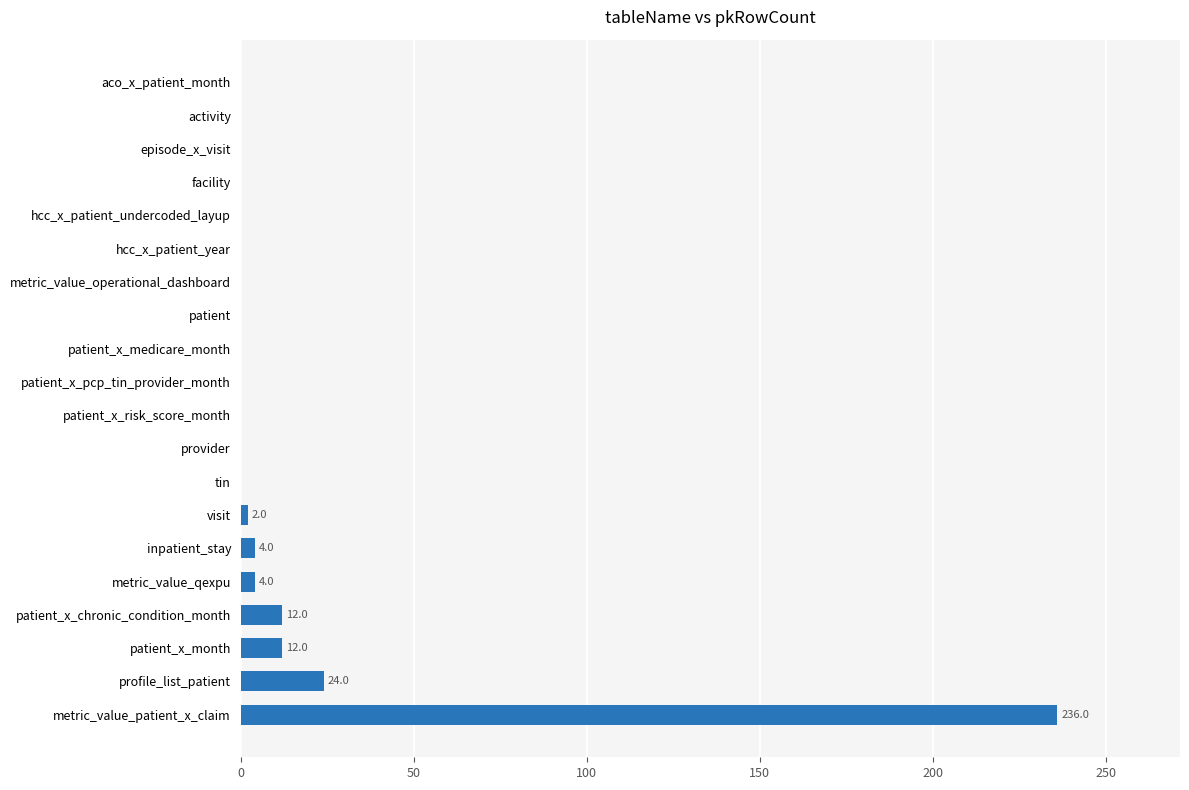

What is the change in value from patient_x_month to aco_x_patient_month?

-12